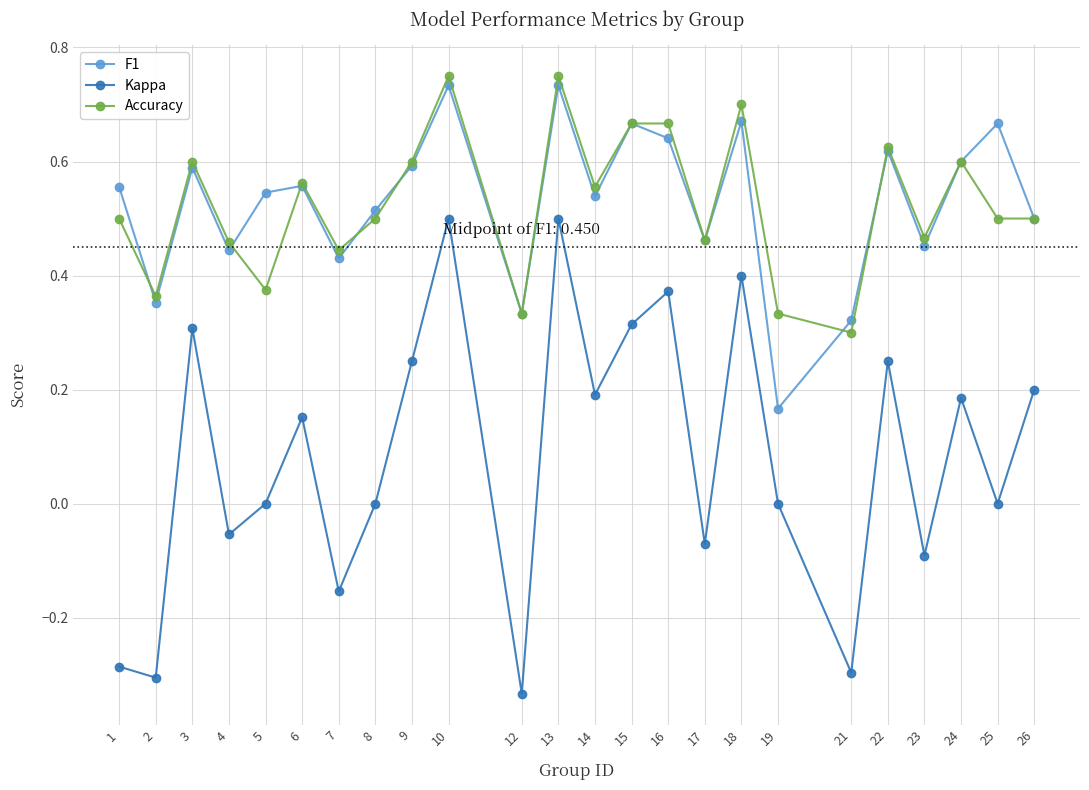

What is the total value across all series at 17?

0.9